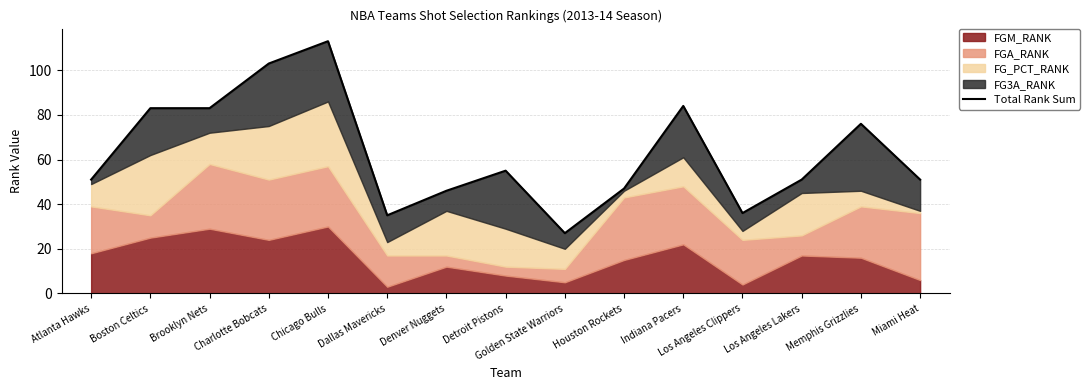

True or false: there are more than 1 points higher than both neighbors.

True